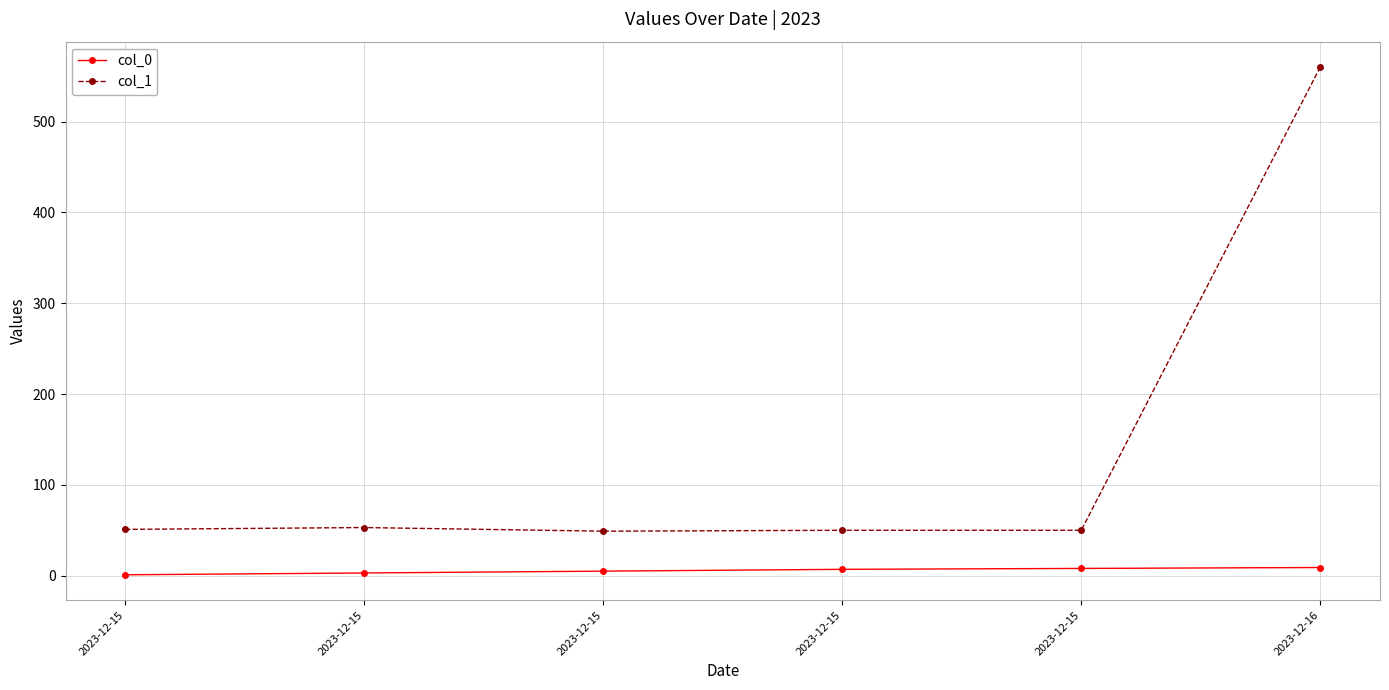

What are all the series names shown in the legend?

col_0, col_1